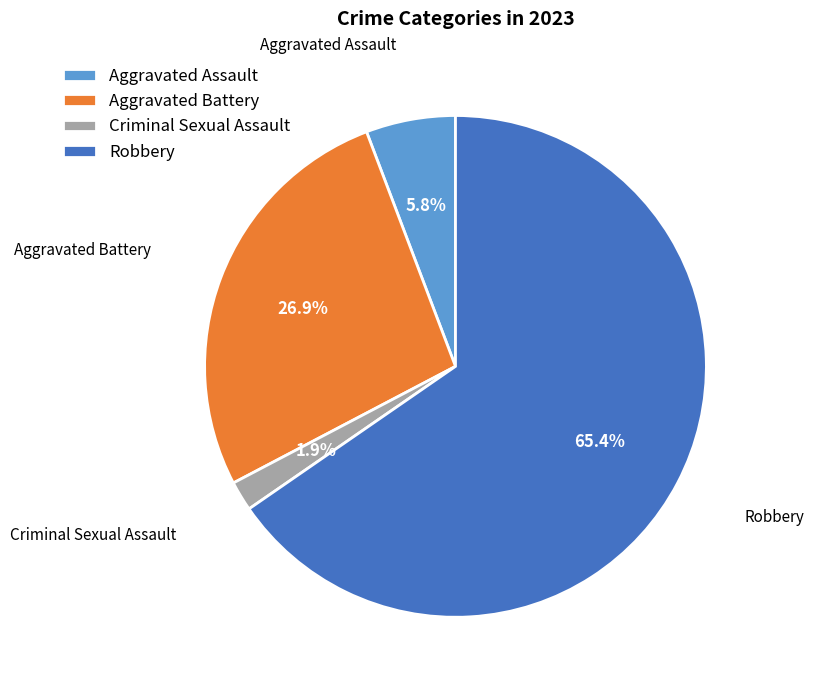

Rank the categories by value from lowest to highest.

Criminal Sexual Assault, Aggravated Assault, Aggravated Battery, Robbery